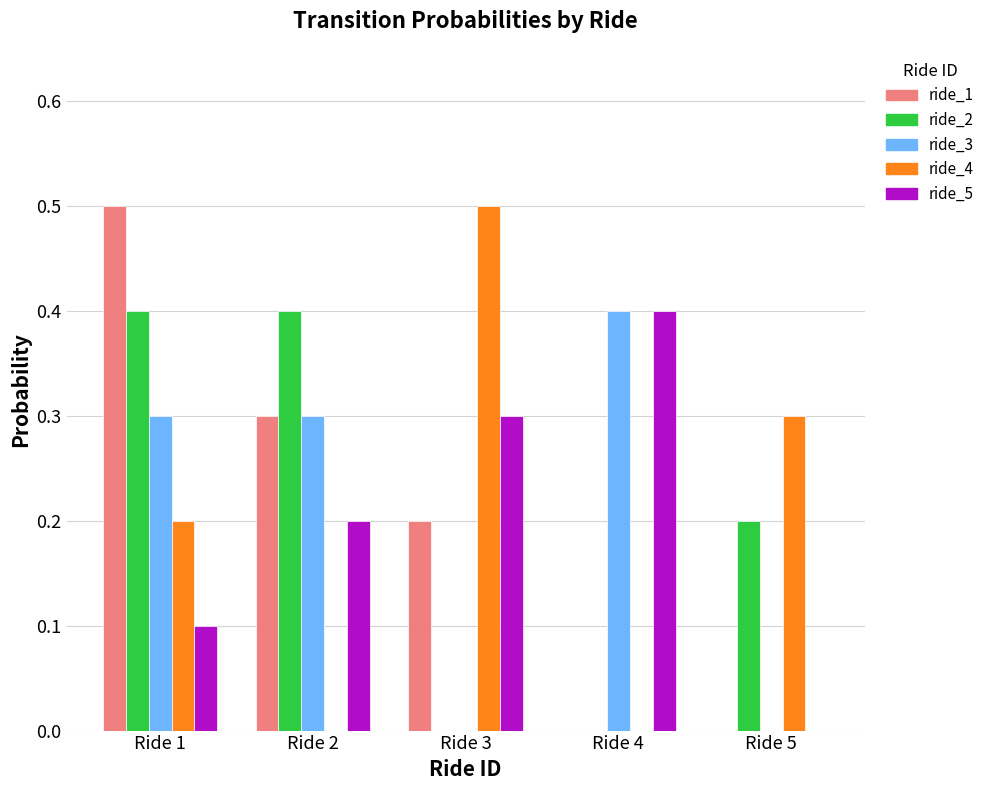

Is it true that ride_4 equals 0.2 at Ride 4?

False